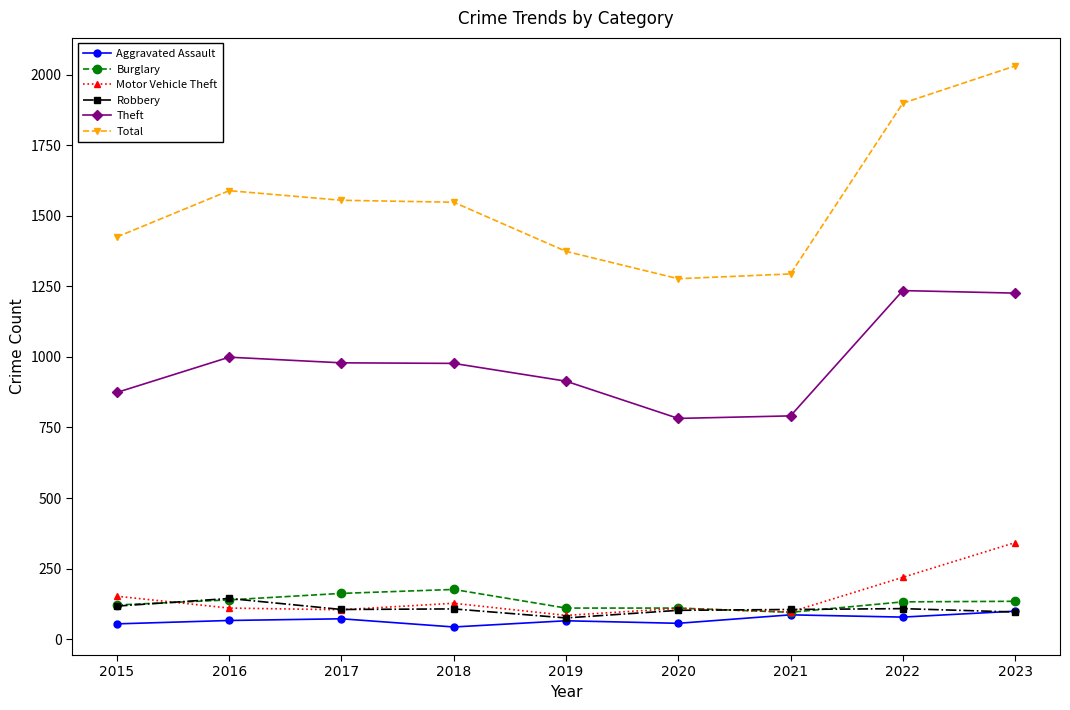

What is the average value of the Aggravated Assault series?

69